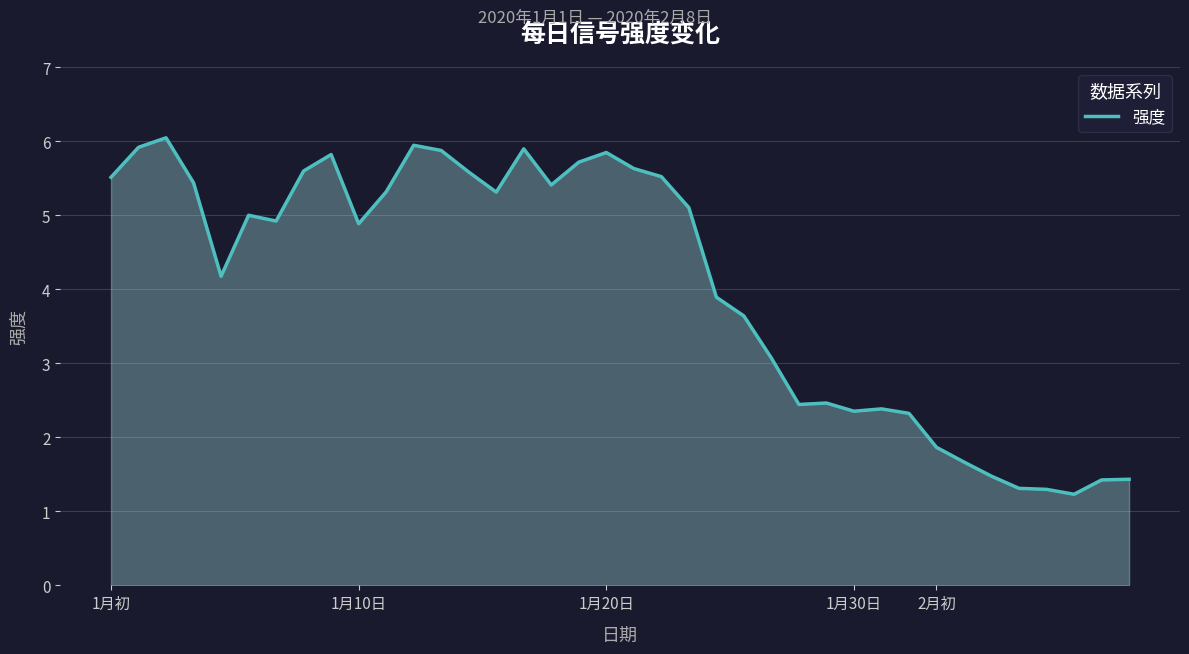

What is the maximum value shown in the chart?

6.0